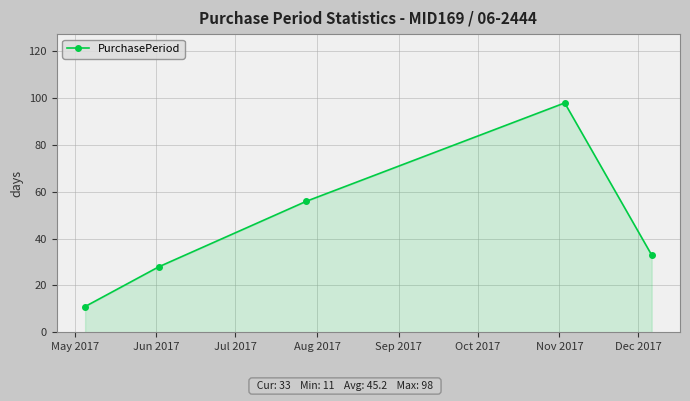

What is the maximum value shown in the chart?

98